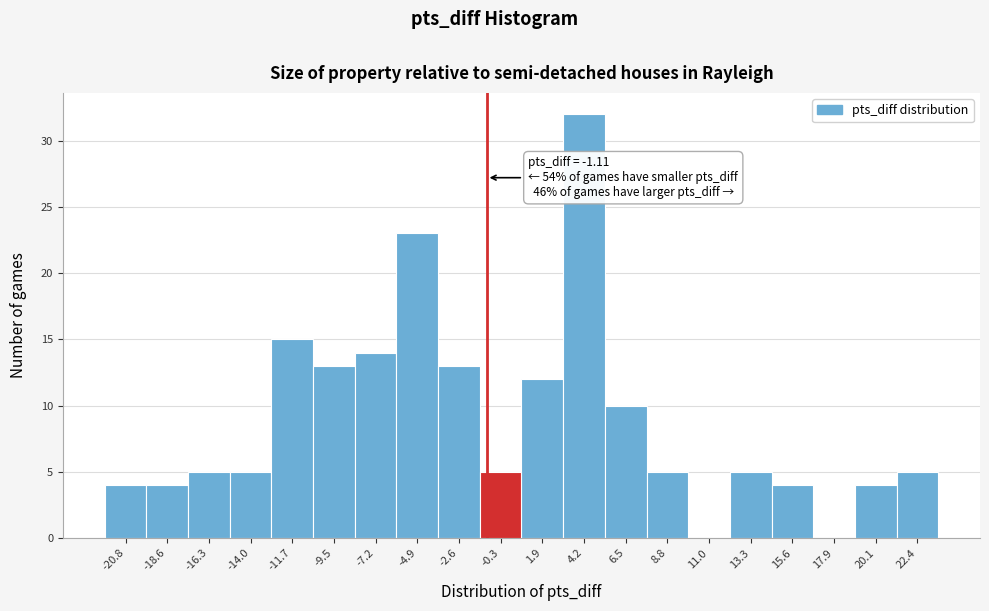

Which range on the x-axis has the tallest bar?

3.0 to 5.5